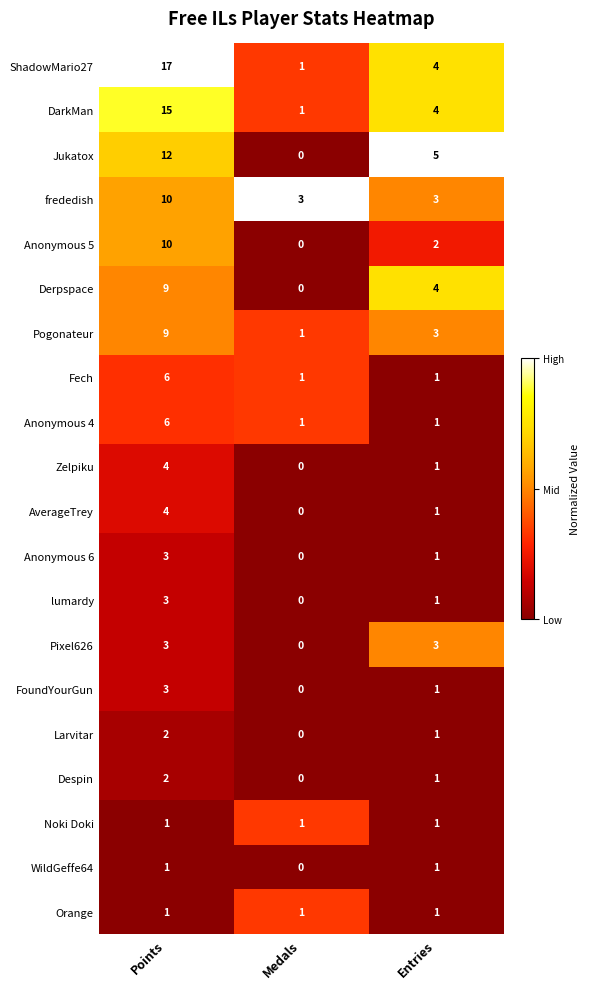

At which label does Zelpiku first exceed 1?

Points